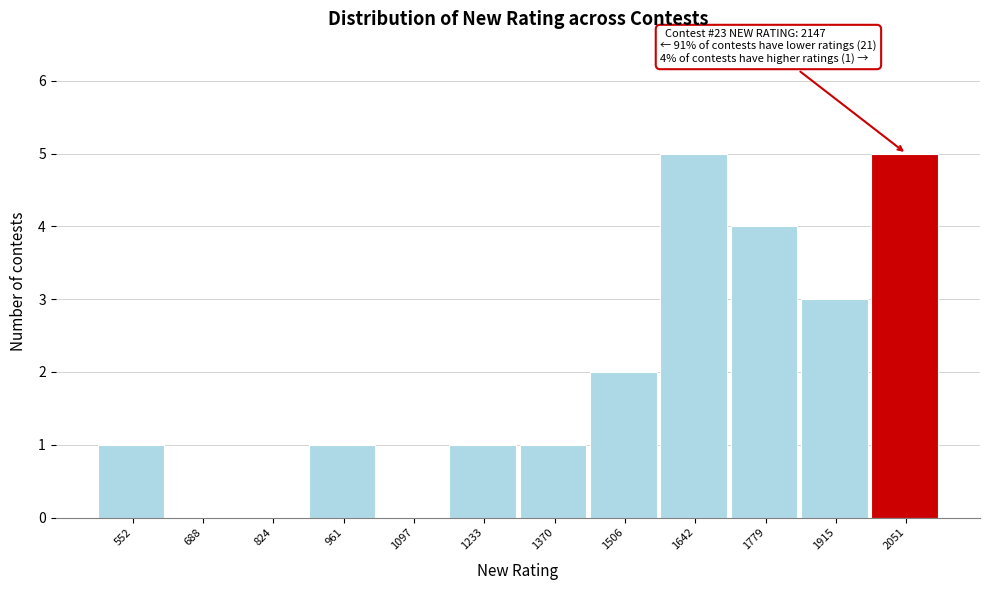

Reading left to right, list all the values displayed in this chart.

552=1	688=0	824=0	961=1	1097=0	1233=1	1370=1	1506=2	1642=5	1779=4	1915=3	2051=5